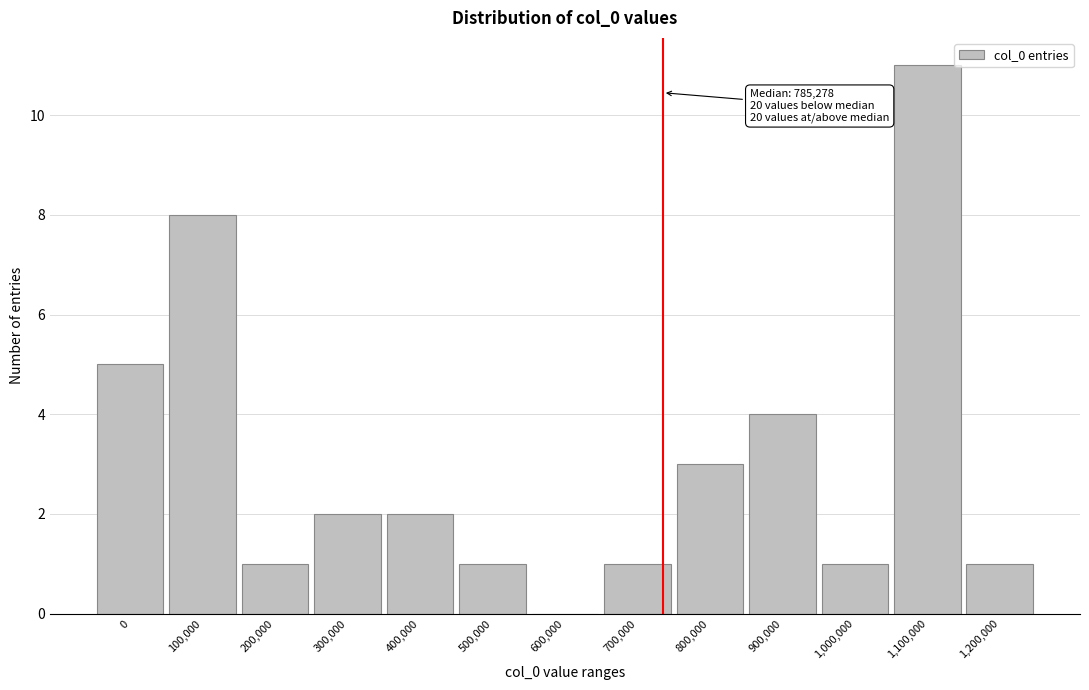

Reading left to right, transcribe all the data shown in this chart.

0=5	100,000=8	200,000=1	300,000=2	400,000=2	500,000=1	600,000=0	700,000=1	800,000=3	900,000=4	1,000,000=1	1,100,000=11	1,200,000=1